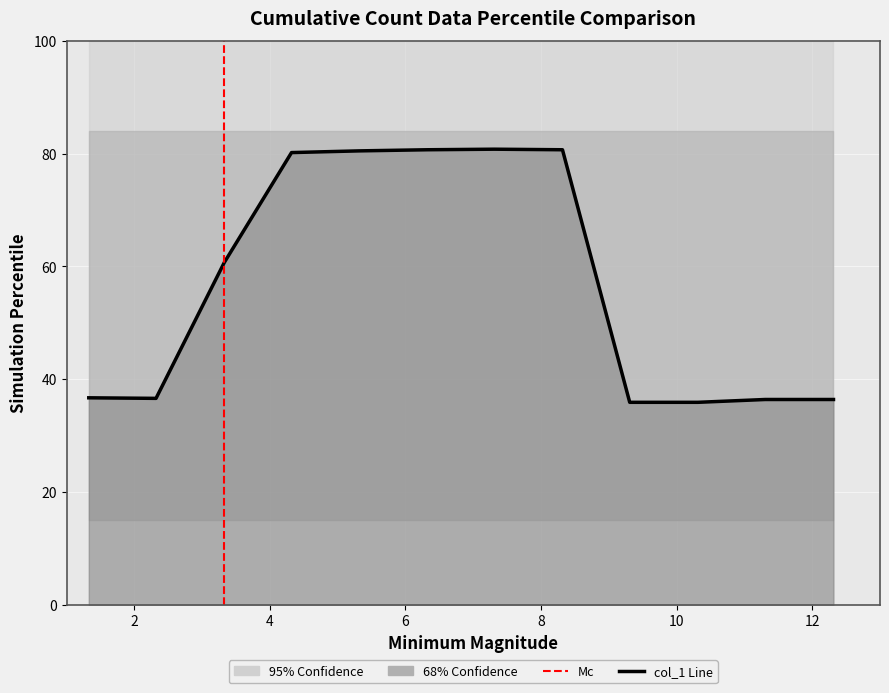

Reading right to left, list all the values displayed in this chart.

36.4	36.4	35.9	35.9	80.7	80.8	80.7	80.5	80.2	60.7	36.6	36.7